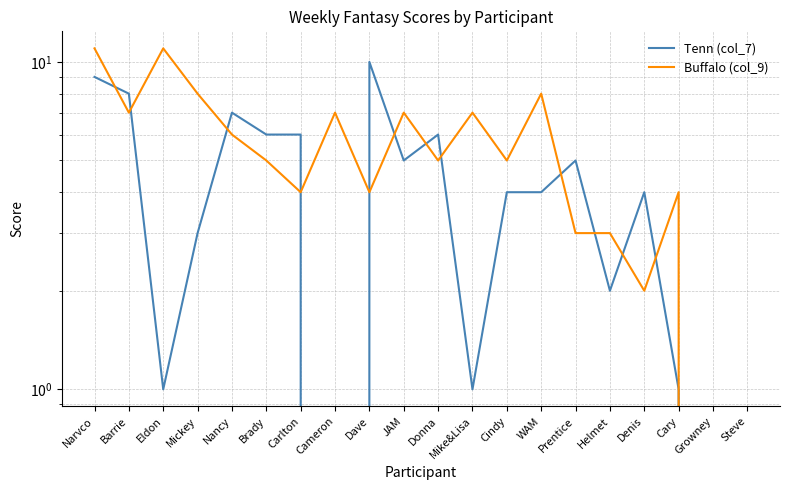

Rank the series at Barrie from lowest to highest value.

Buffalo (col_9), Tenn (col_7)